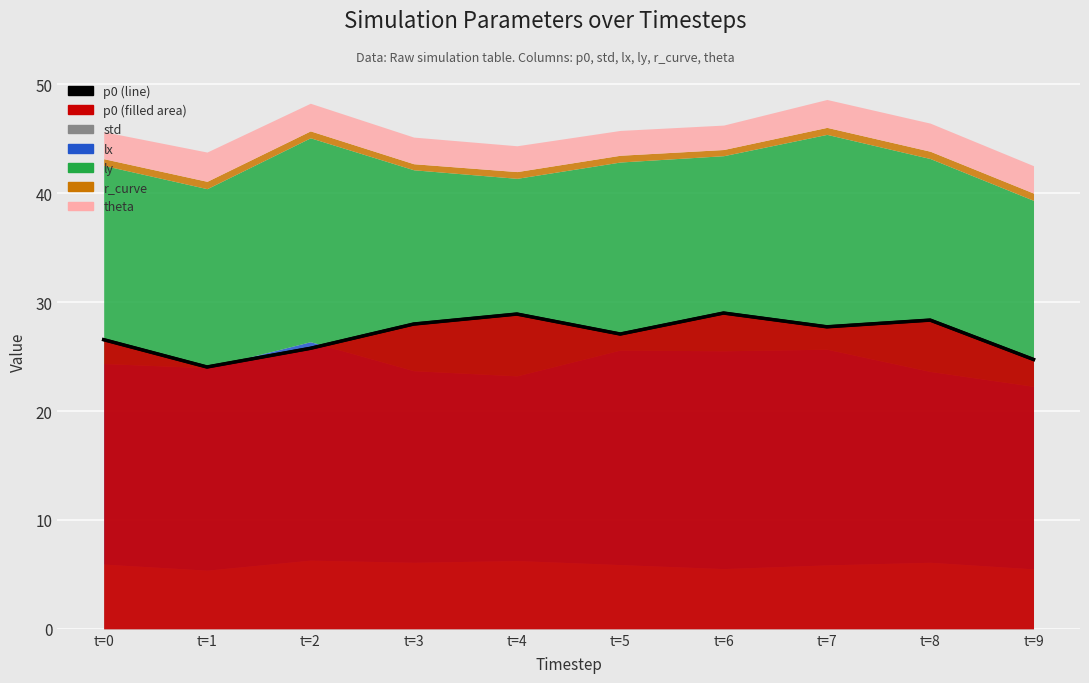

Where is p0 (line) nearest to the value 26?

t=2